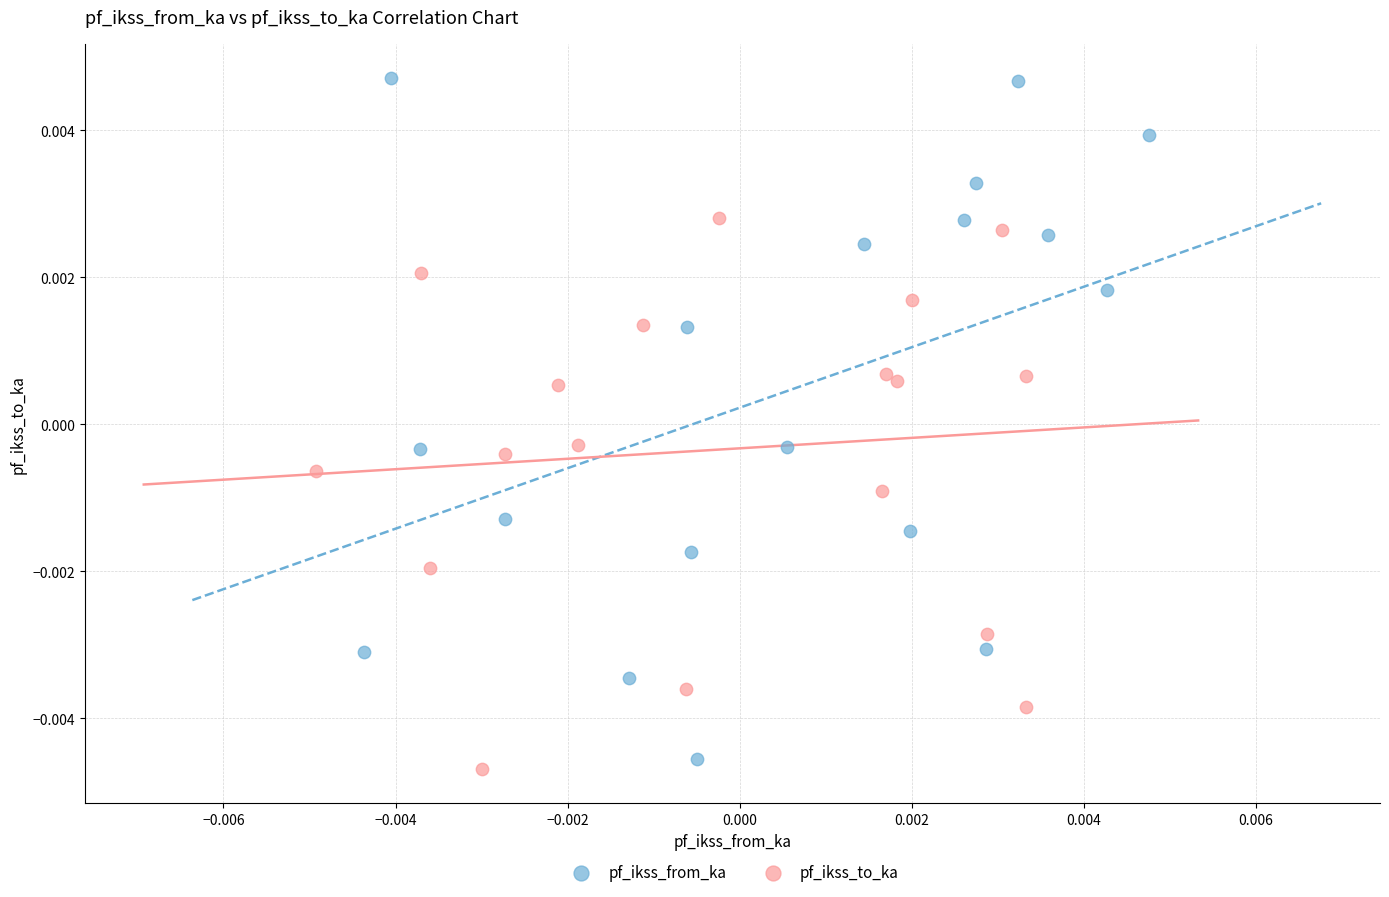

Which series has the widest spread of Y values?

pf_ikss_from_ka